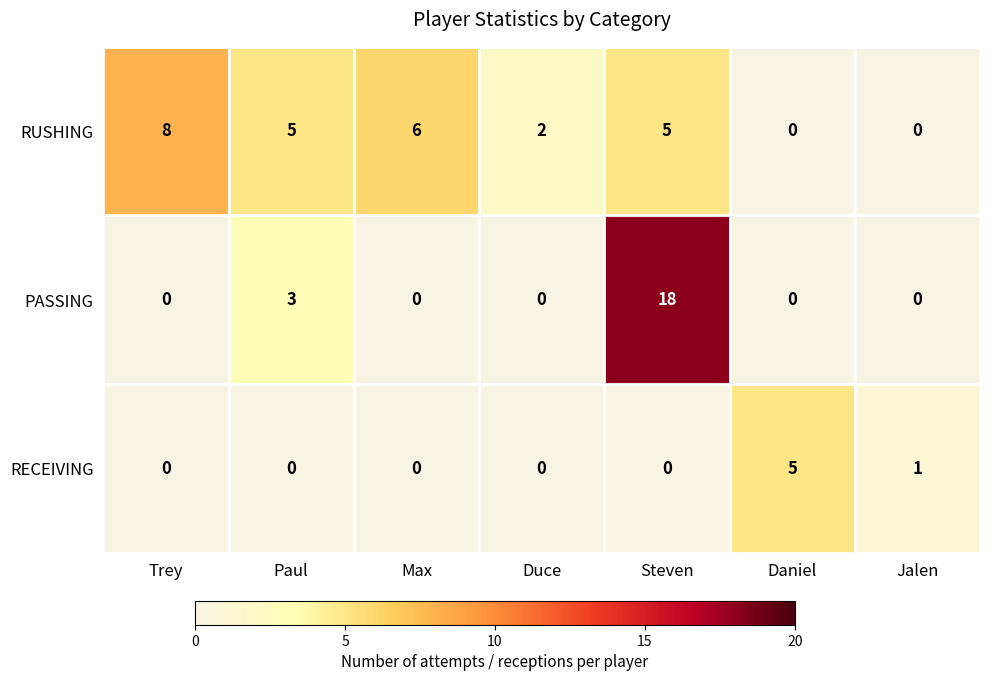

Which label corresponds to the largest value in the chart?

Steven